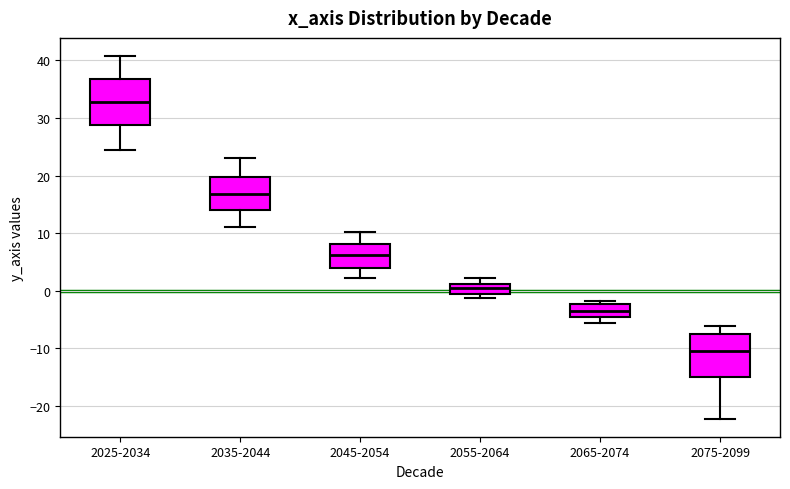

Reading left to right, transcribe this box plot: for each box, give where its median line is, the range the box spans, and where its two whiskers end, as read against the y-axis. The values are not printed on the chart, so give them approximately, as read against the axis.

2025-2034: median 33, box 29 to 37, whiskers 24 to 41
2035-2044: median 17, box 14 to 20, whiskers 11 to 23
2045-2054: median 6, box 4 to 8, whiskers 2 to 10
2055-2064: median 0, box -1 to 1, whiskers -1 (just below the box's lower edge) to 2
2065-2074: median -3, box -5 to -2, whiskers -6 to -2 (just above the box's upper edge)
2075-2099: median -10, box -15 to -8, whiskers -22 to -6